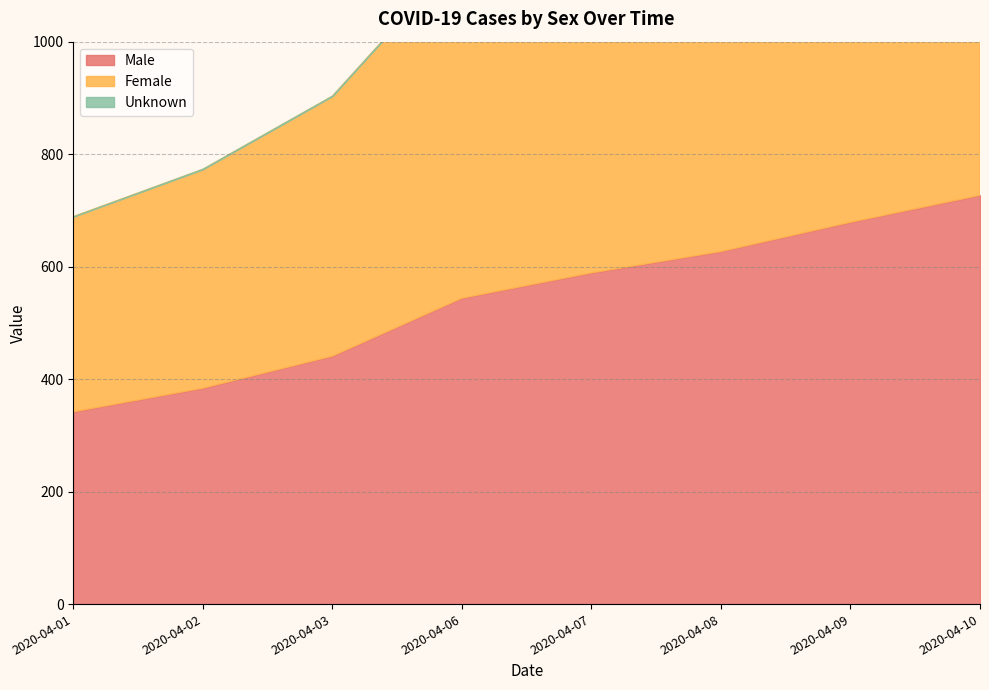

At which category is the sum across all series the highest?

2020-04-10